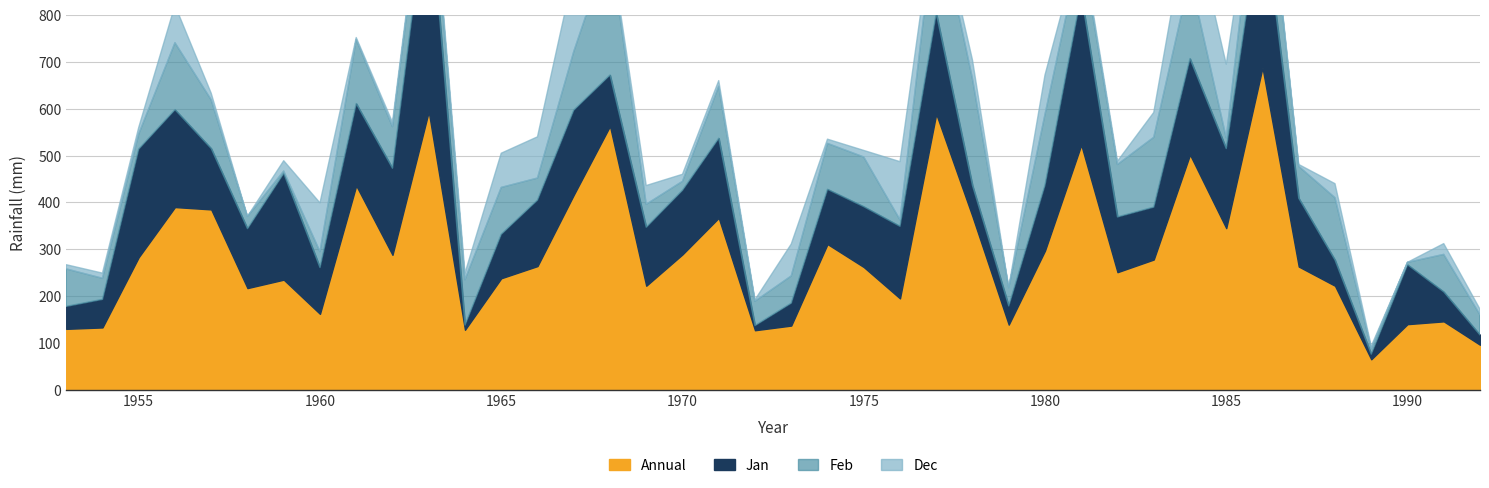

How many values in the Feb series are below 97?

20